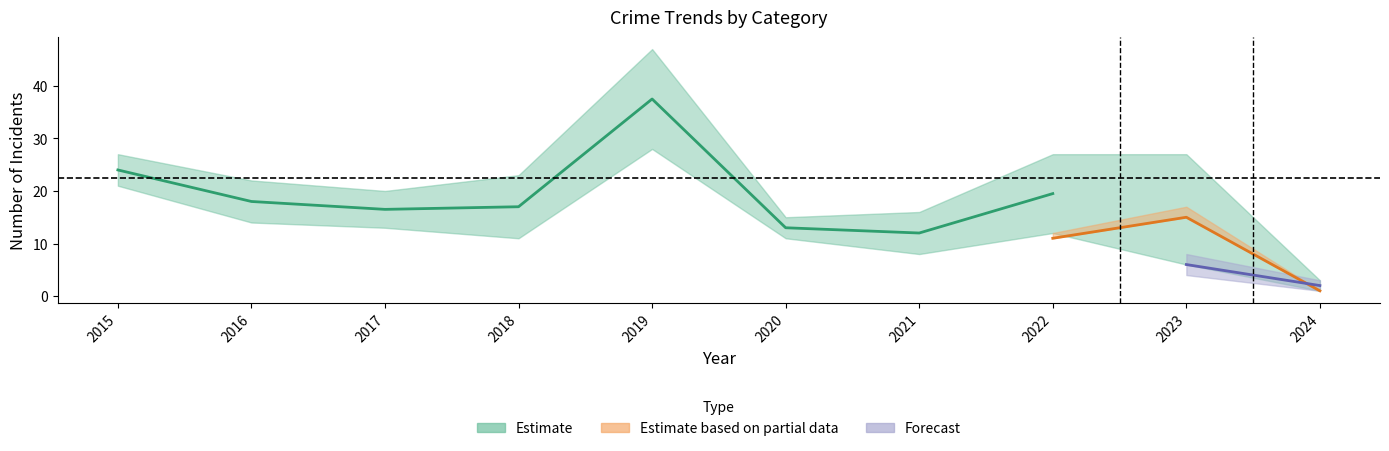

What is the value of the Theft point at the 9th from the left?

6